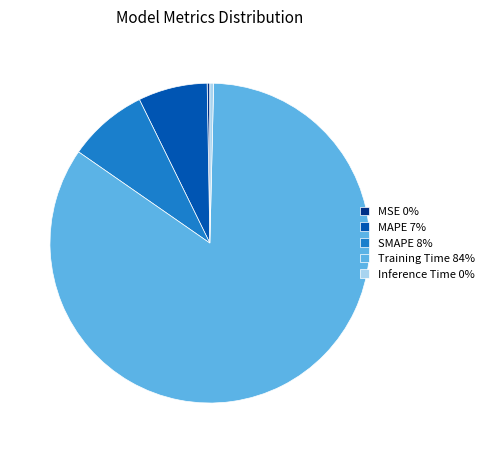

Is there any slice that represents more than half of the pie?

Yes